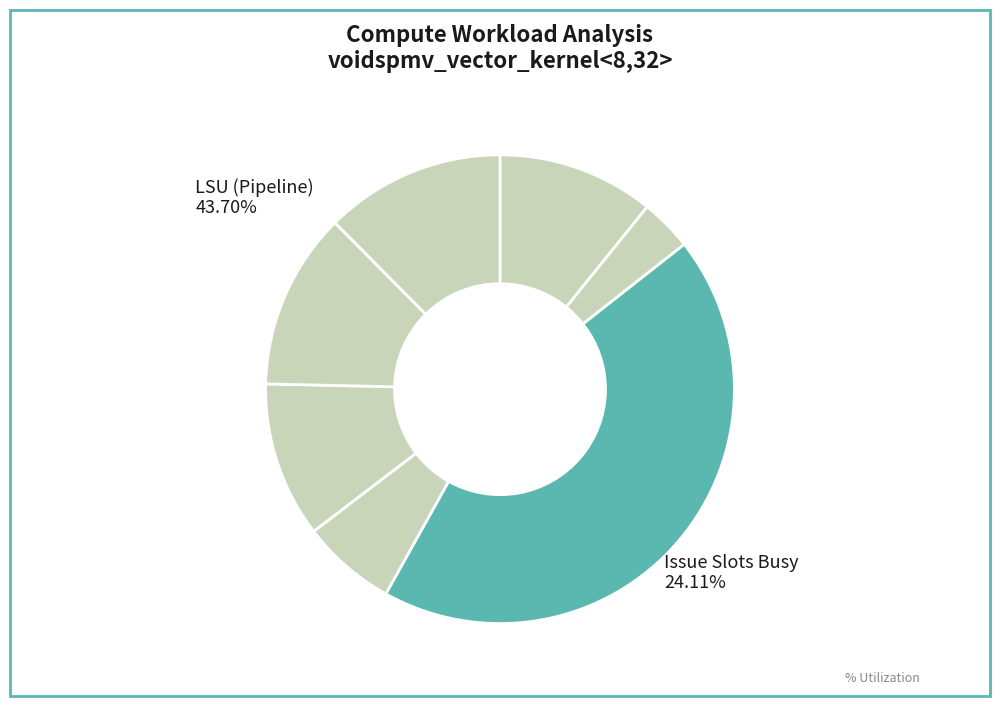

Which category has the smallest portion of the pie?

CBU